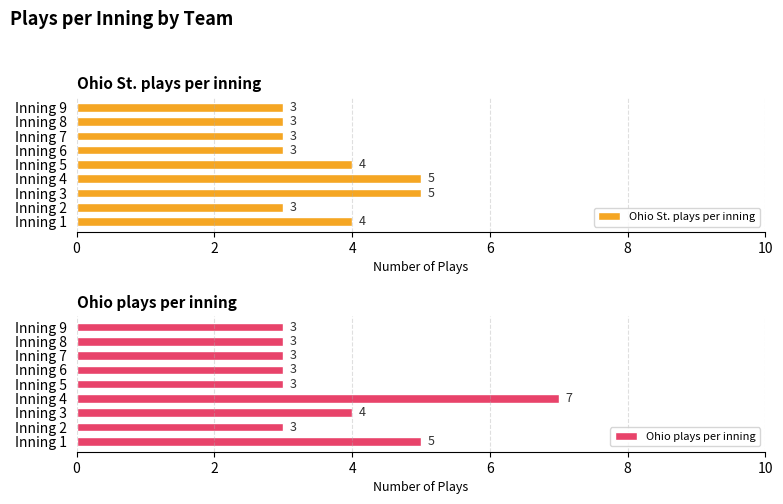

Read the Ohio St. plays per inning value at Inning 2.

3